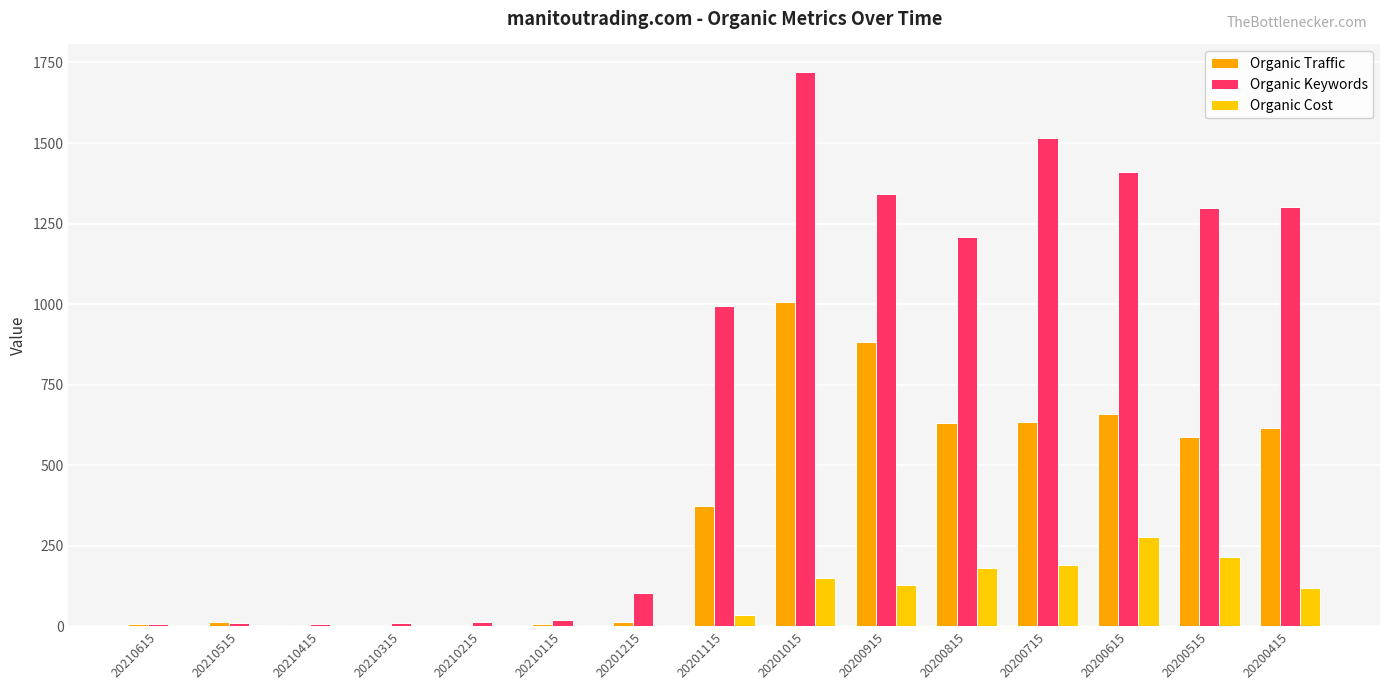

List the series in order of their overall mean, lowest first.

Organic Cost, Organic Traffic, Organic Keywords